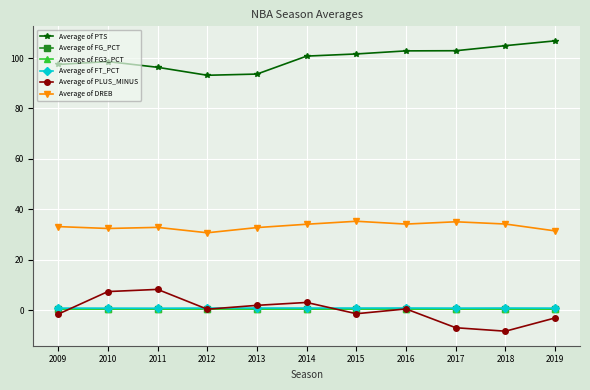

Where is the first local minimum for Average of PLUS_MINUS?

2012